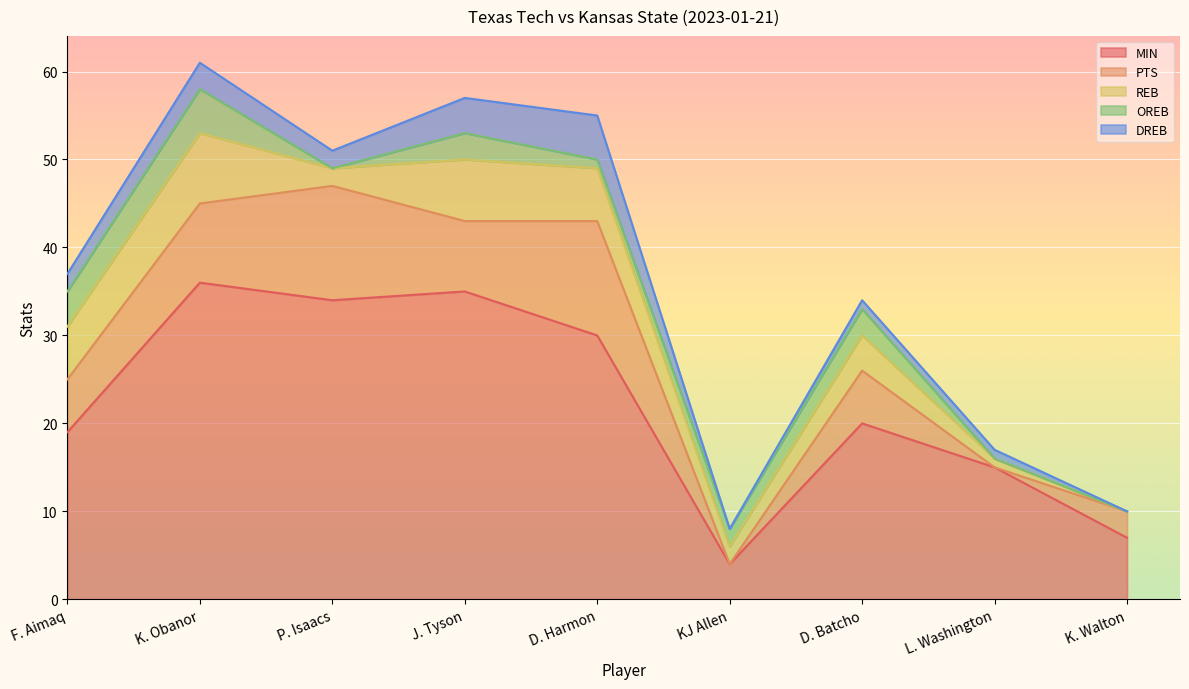

Rank the series by their maximum value, from highest to lowest.

MIN, PTS, REB, OREB, DREB